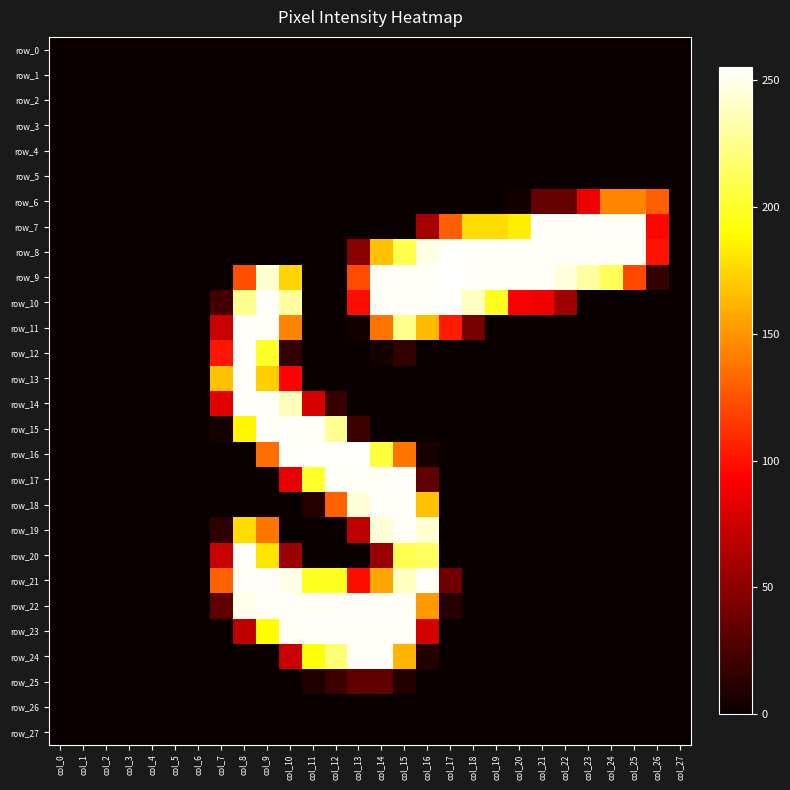

Which label corresponds to the largest value in the chart?

col_17